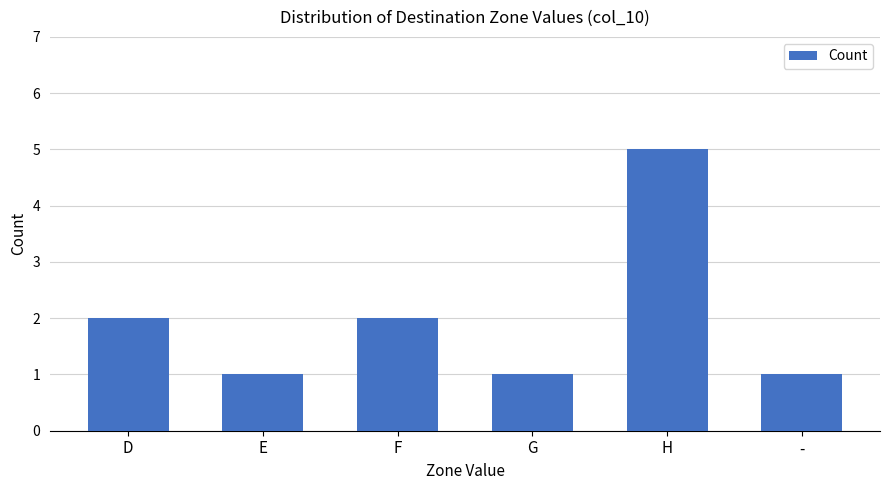

What is the value of the 6th bar from the left?

1